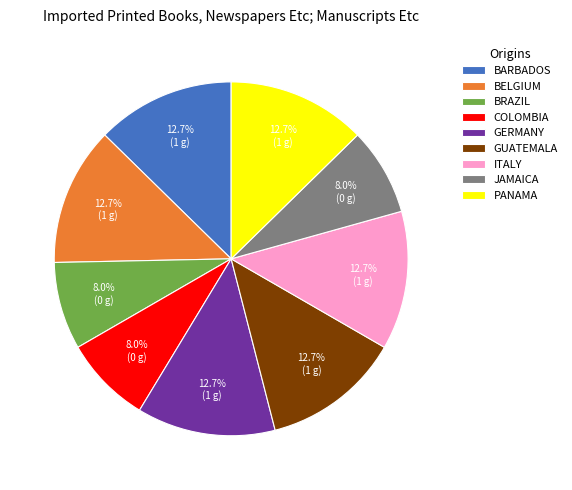

Between BRAZIL and ITALY, which is larger?

ITALY